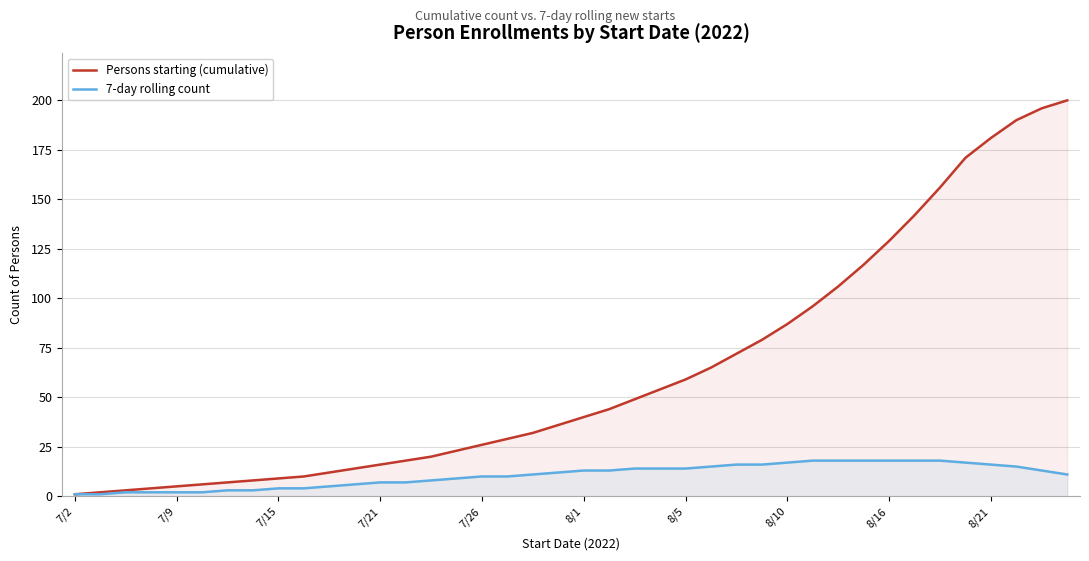

What is the smallest value displayed?

1